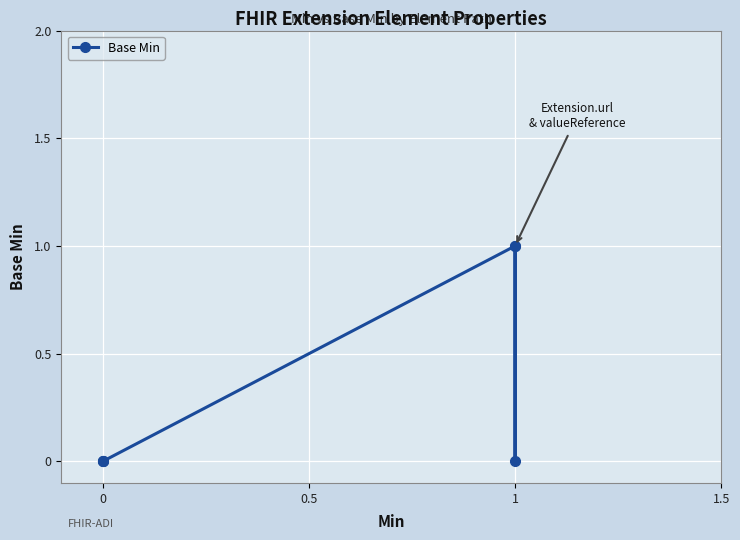

Count the values in the range 0 to 1.

6